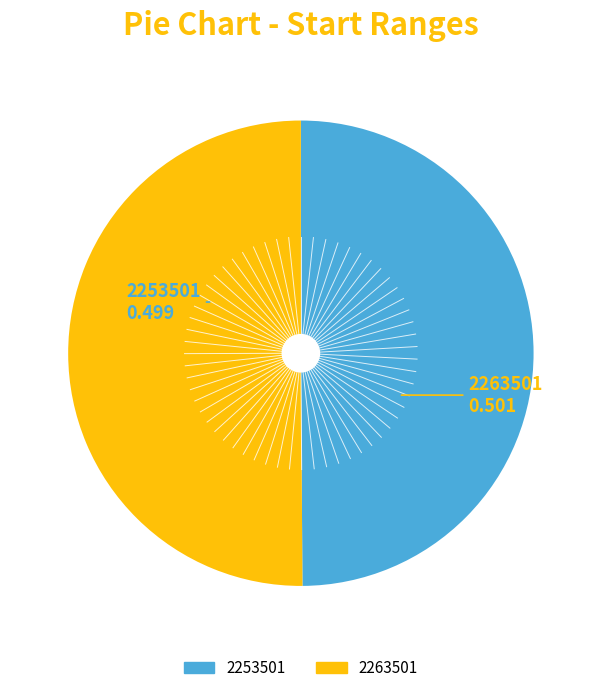

True or false: 2253501 accounts for 35% of the total.

False